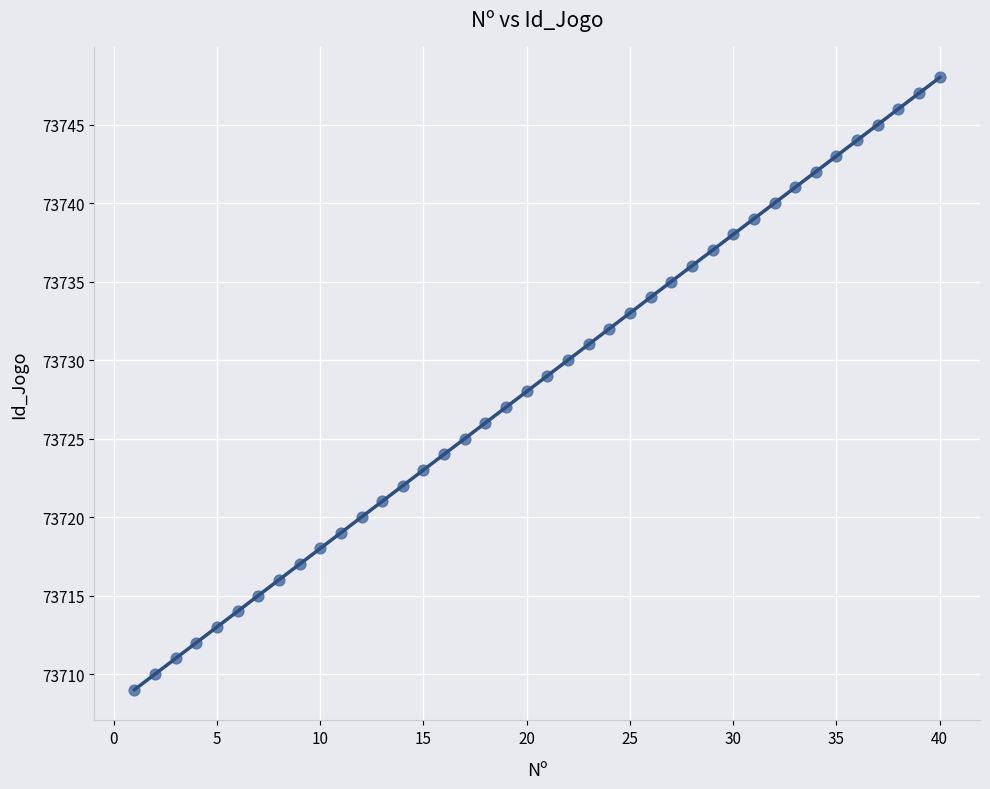

What is the range of Y values (max minus min)?

39